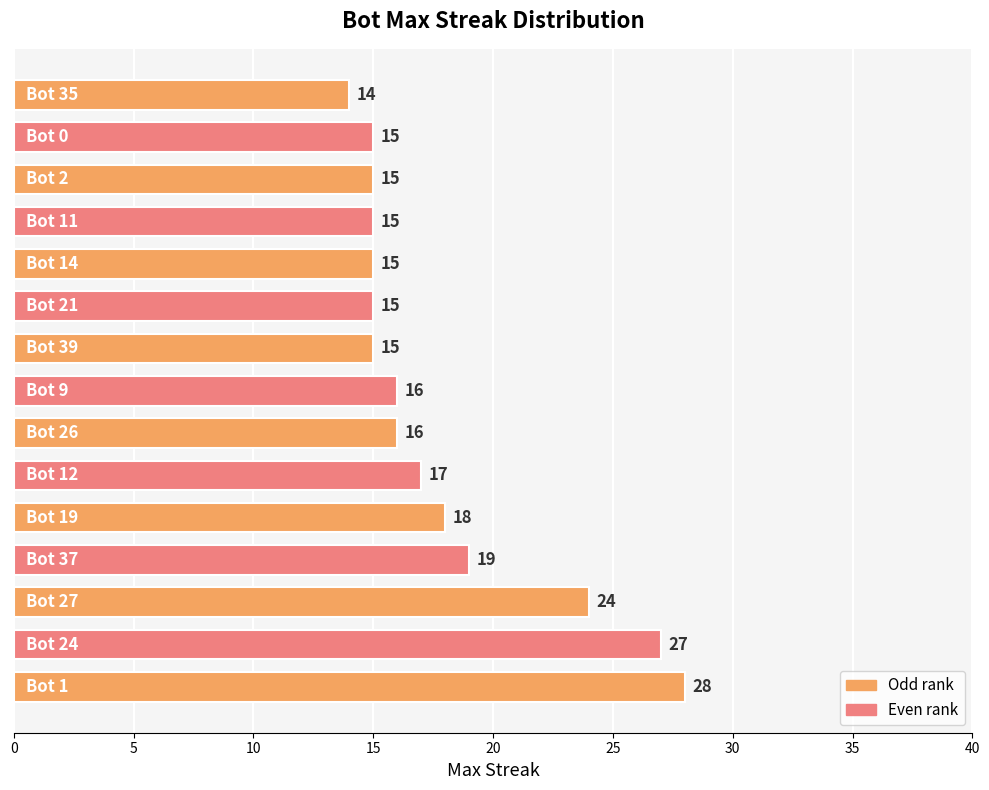

What is the minimum value shown in the chart?

14